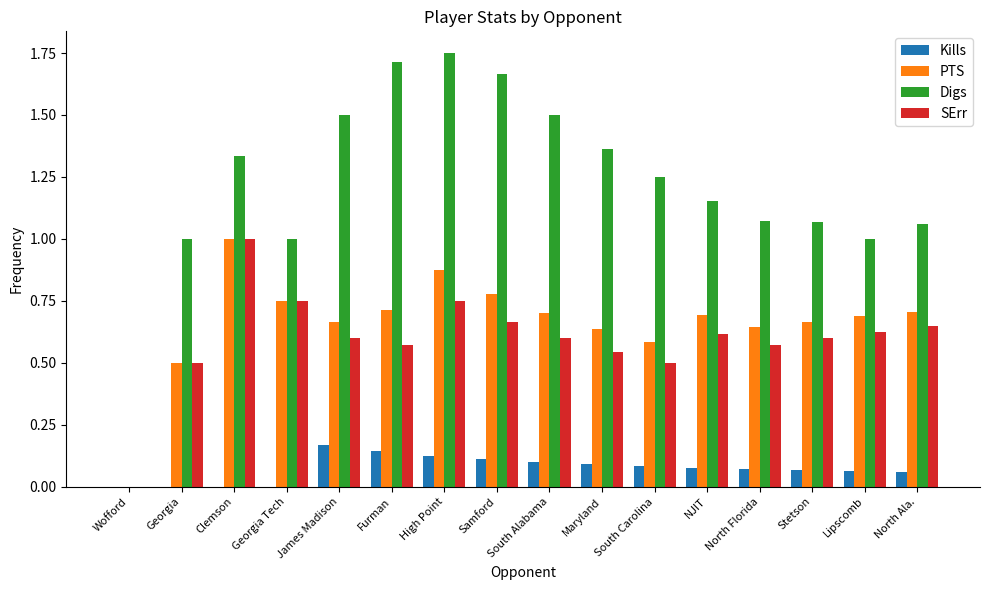

Which series changed the most between Clemson and Georgia Tech?

Digs